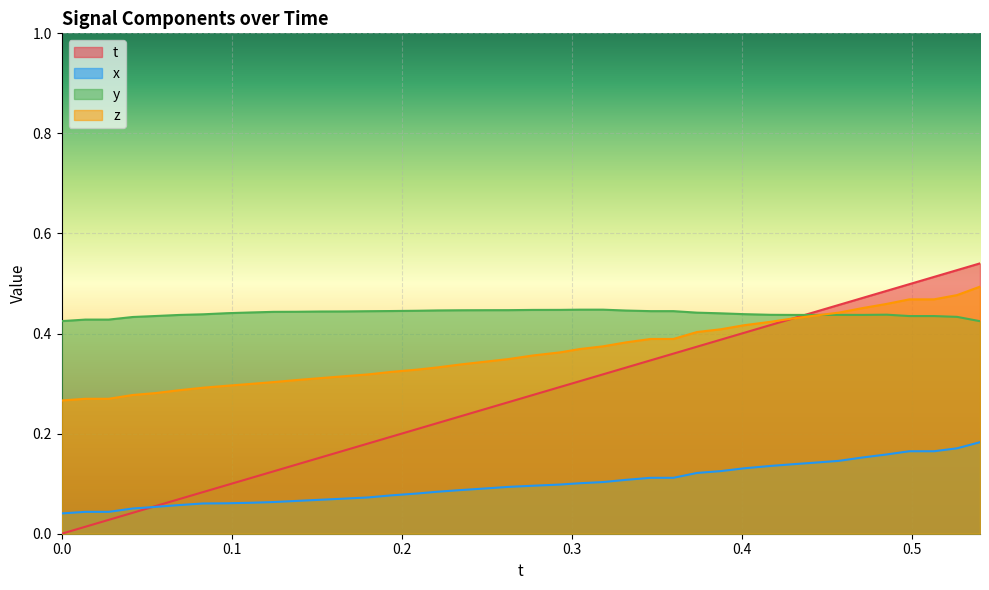

Reading right to left, extract all data points from this chart.

t: 0.5	0.5	0.5	0.5	0.5	0.5	0.5	0.4	0.4	0.4	0.4	0.4	0.4	0.4	0.3	0.3	0.3	0.3	0.3	0.3	0.3	0.2	0.2	0.2	0.2	0.2	0.2	0.2	0.2	0.1	0.1	0.1	0.1	0.1	0.1	0.1	0.0	0.0	0.0	0.0
x: 0.2	0.2	0.2	0.2	0.2	0.2	0.1	0.1	0.1	0.1	0.1	0.1	0.1	0.1	0.1	0.1	0.1	0.1	0.1	0.1	0.1	0.1	0.1	0.1	0.1	0.1	0.1	0.1	0.1	0.1	0.1	0.1	0.1	0.1	0.1	0.1	0.1	0.0	0.0	0.0
y: 0.4	0.4	0.4	0.4	0.4	0.4	0.4	0.4	0.4	0.4	0.4	0.4	0.4	0.4	0.4	0.4	0.4	0.4	0.4	0.4	0.4	0.4	0.4	0.4	0.4	0.4	0.4	0.4	0.4	0.4	0.4	0.4	0.4	0.4	0.4	0.4	0.4	0.4	0.4	0.4
z: 0.5	0.5	0.5	0.5	0.5	0.5	0.4	0.4	0.4	0.4	0.4	0.4	0.4	0.4	0.4	0.4	0.4	0.4	0.4	0.4	0.3	0.3	0.3	0.3	0.3	0.3	0.3	0.3	0.3	0.3	0.3	0.3	0.3	0.3	0.3	0.3	0.3	0.3	0.3	0.3